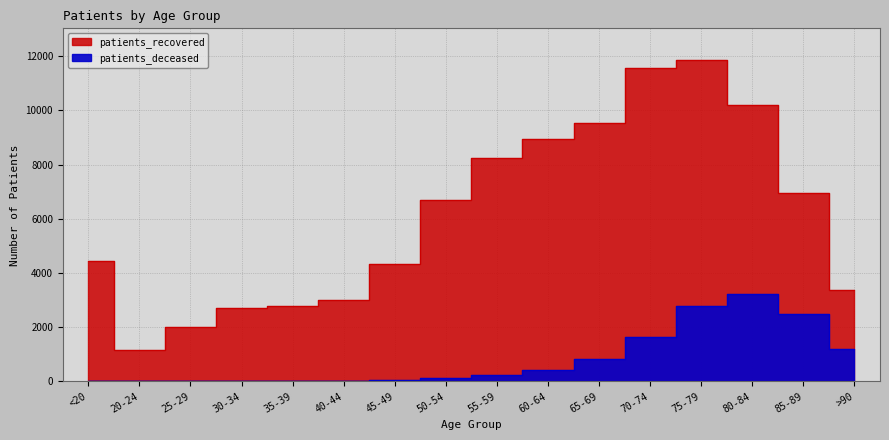

Between 60-64 and 65-69, which series saw the biggest shift?

patients_recovered